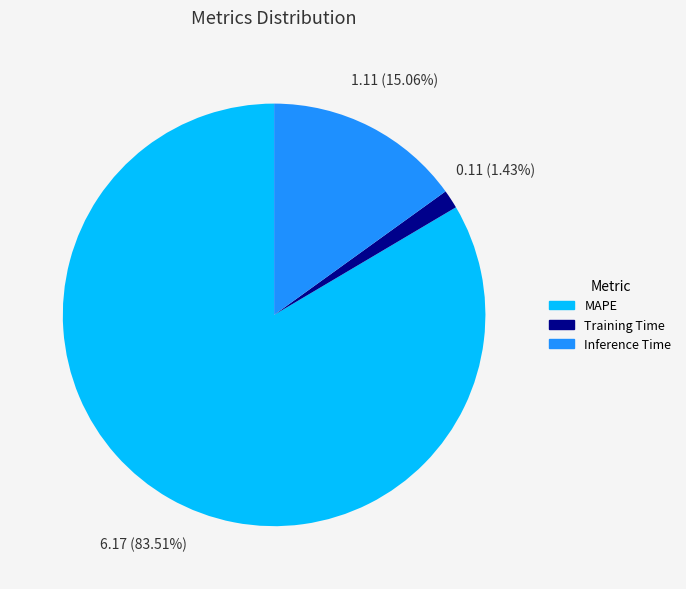

How much of the chart is everything except Inference Time?

84.9%